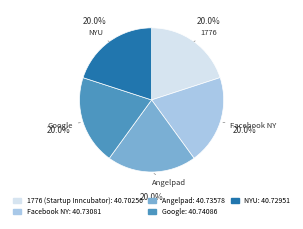

How many segments does this pie chart have?

5